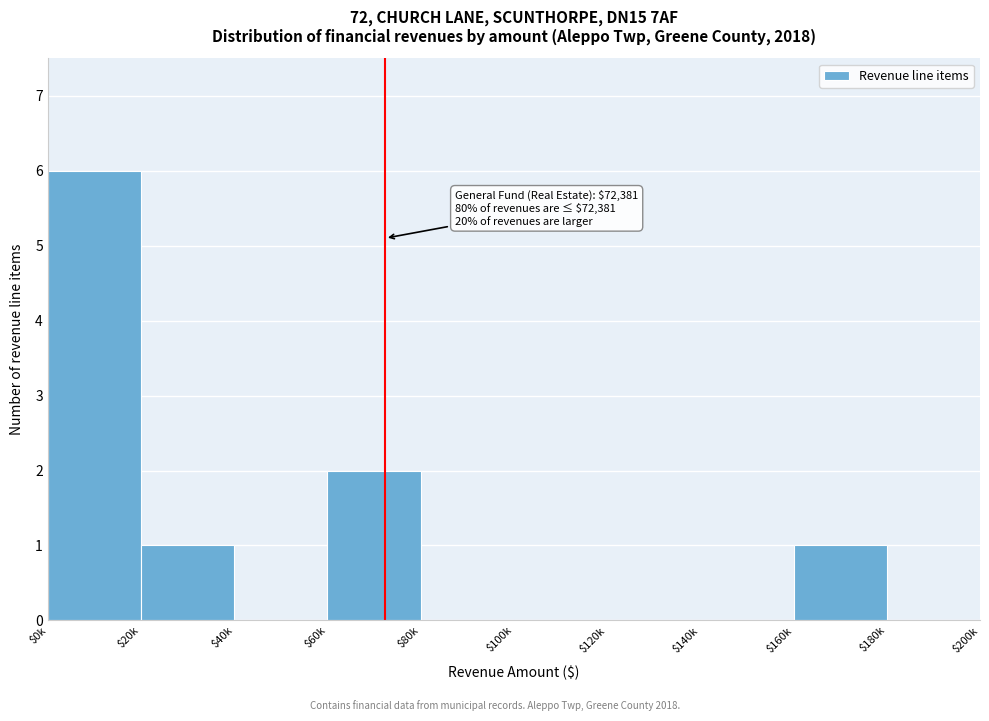

Where is the data nearest to the value 3?

$60k